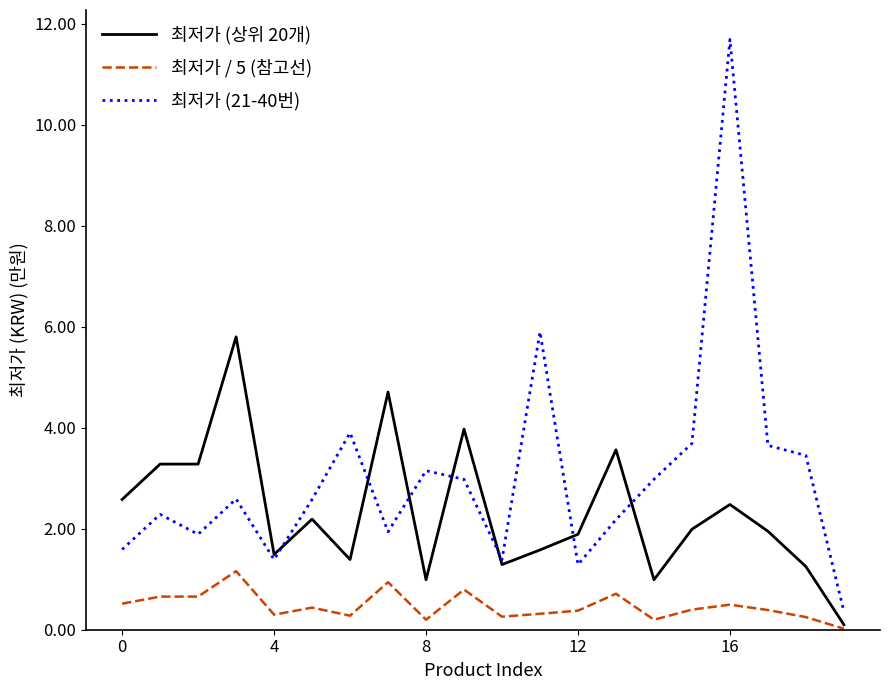

Does the chart display data point markers on the line(s)?

No